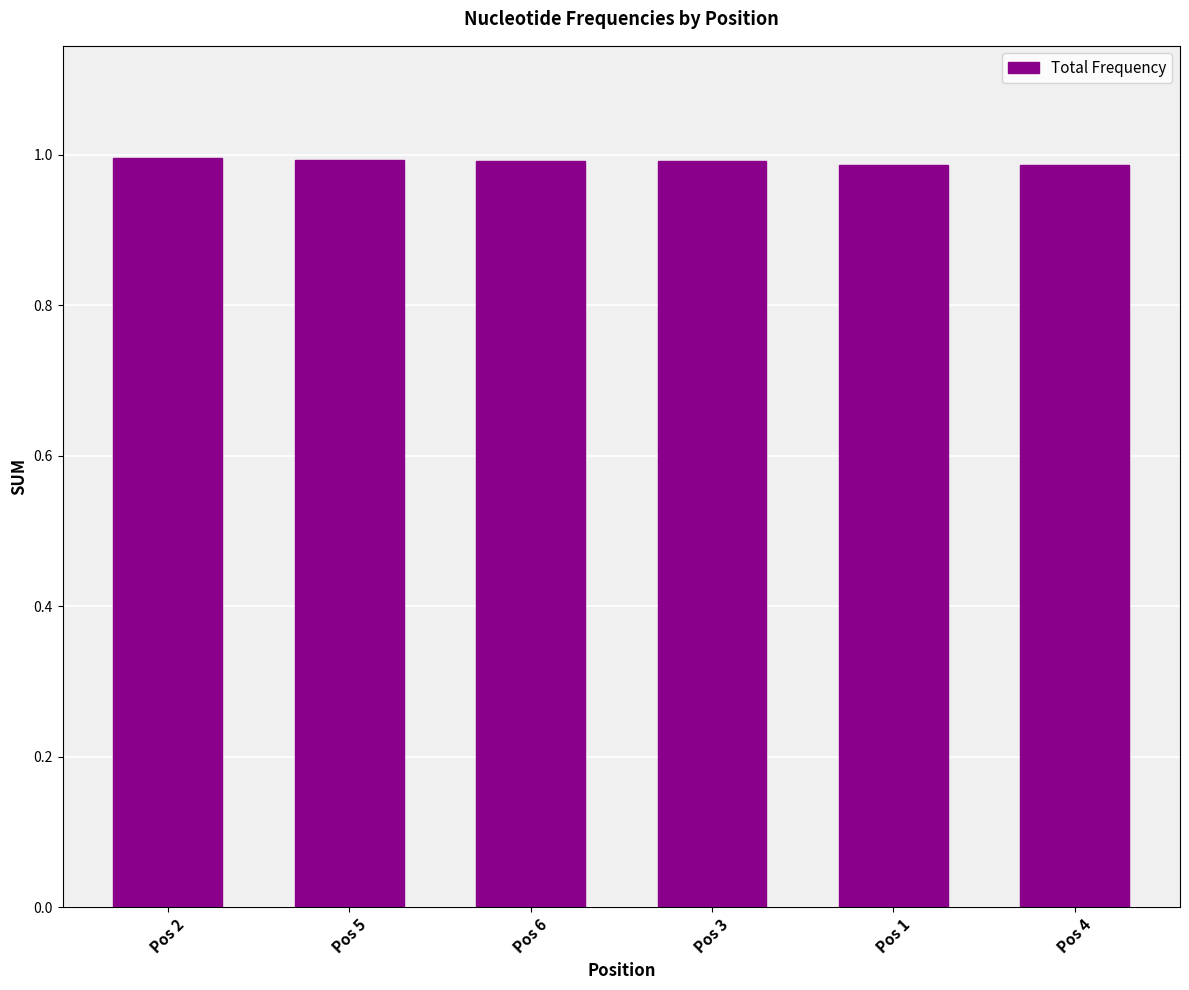

What position from the left is Pos 6?

3